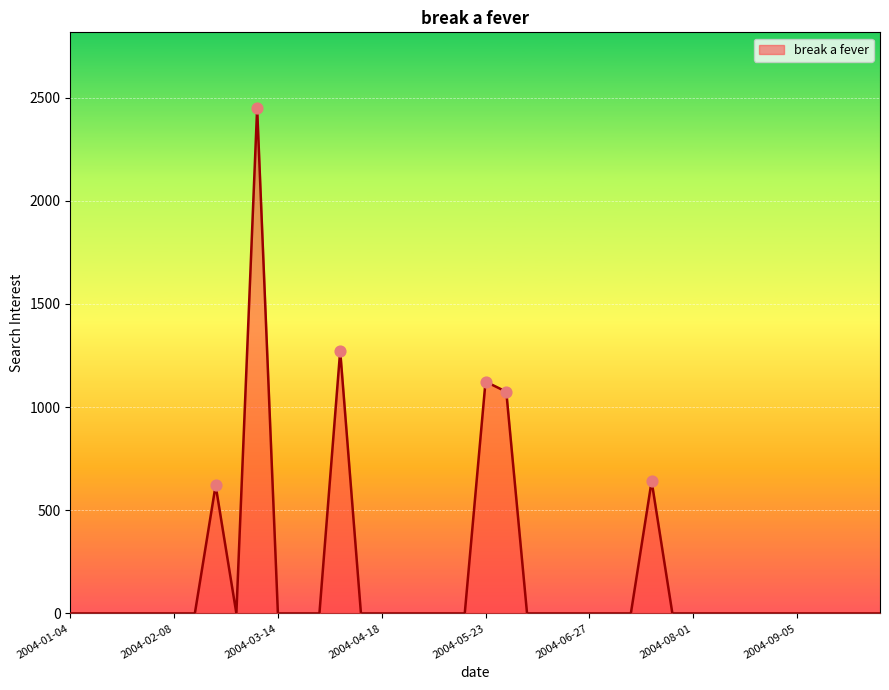

What is the maximum value shown in the chart?

2449.3